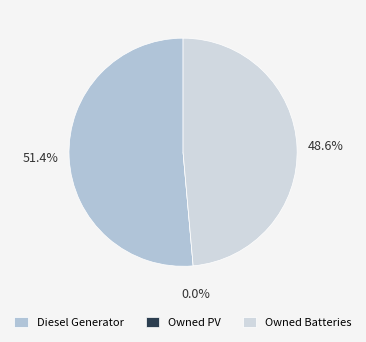

Rank the categories by value from highest to lowest.

Diesel Generator, Owned Batteries, Owned PV